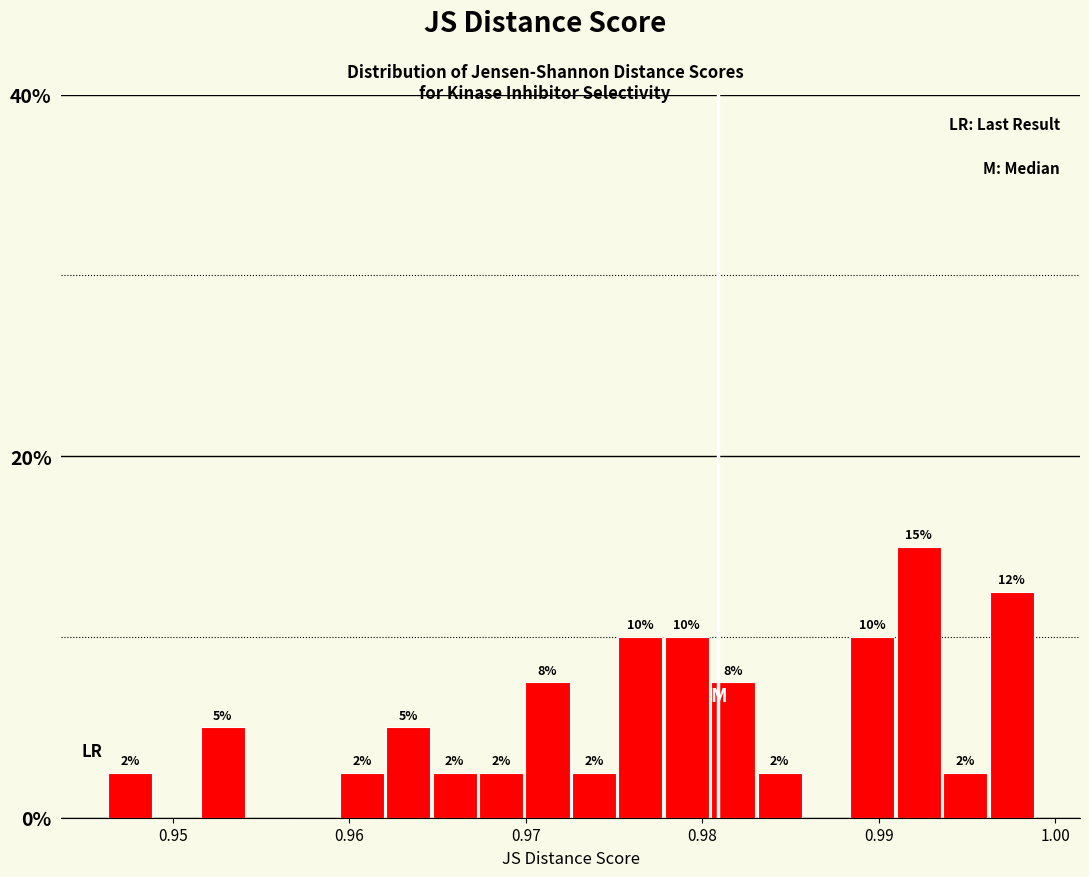

Around what value on the x-axis is the tallest bar? Give the approximate position of its centre, as read against the axis.

0.992